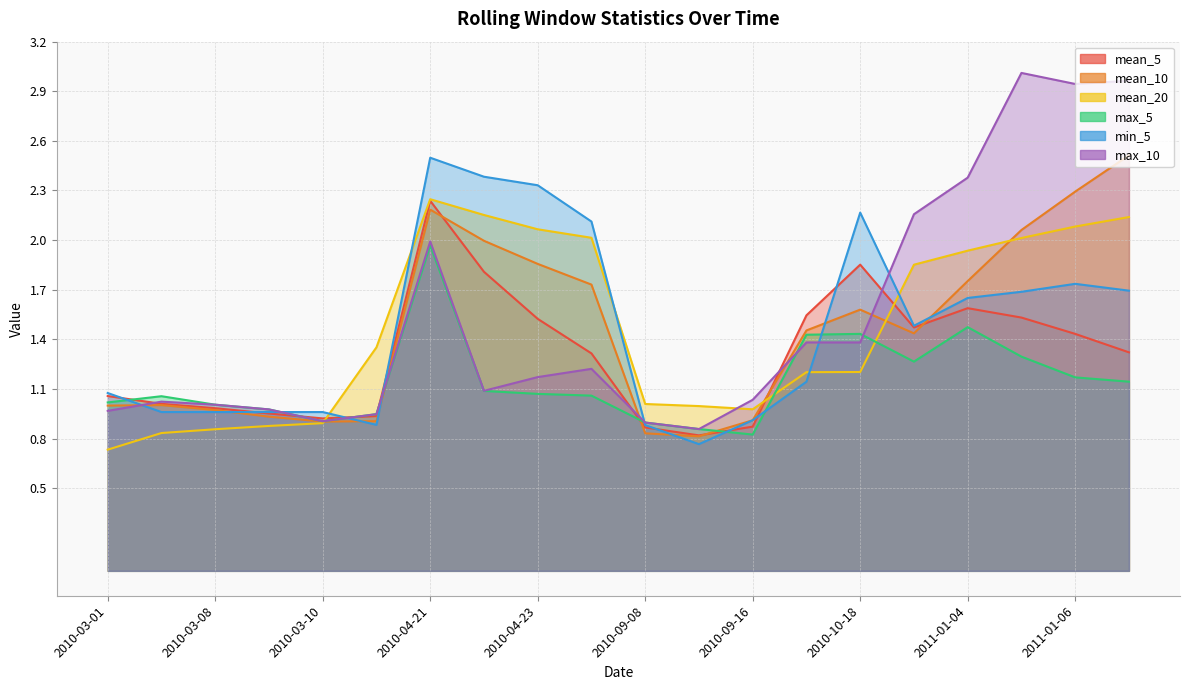

Which has a higher value, 2011-01-06 or 2010-03-08?

2011-01-06